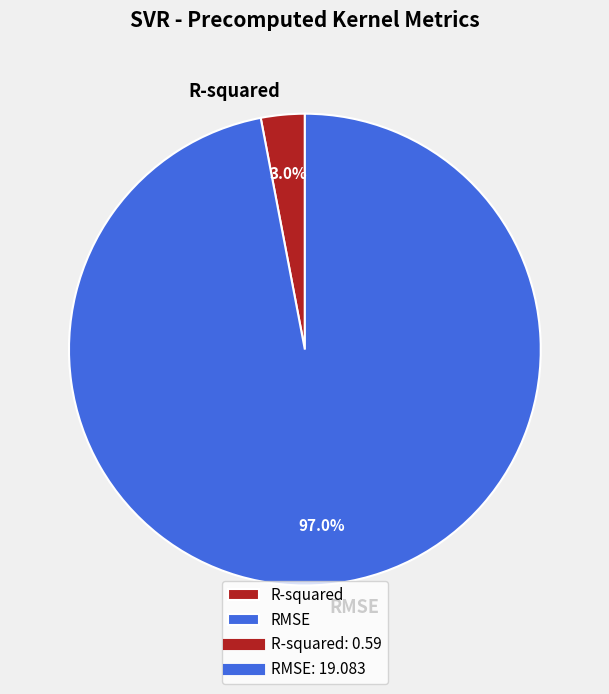

To the nearest percent, what is the difference between the largest and smallest slice percentages?

94%